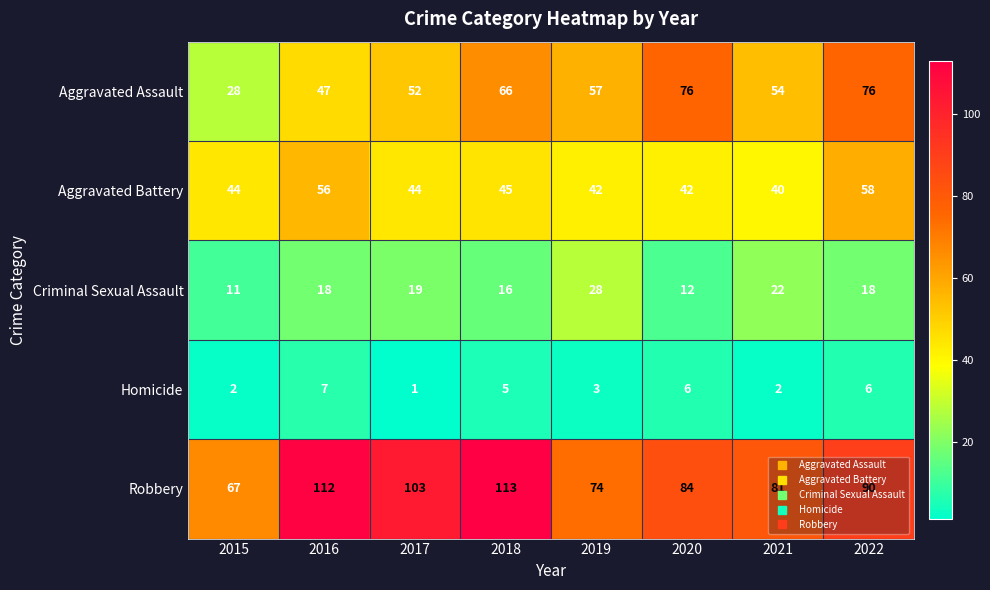

What is the smallest value displayed?

1